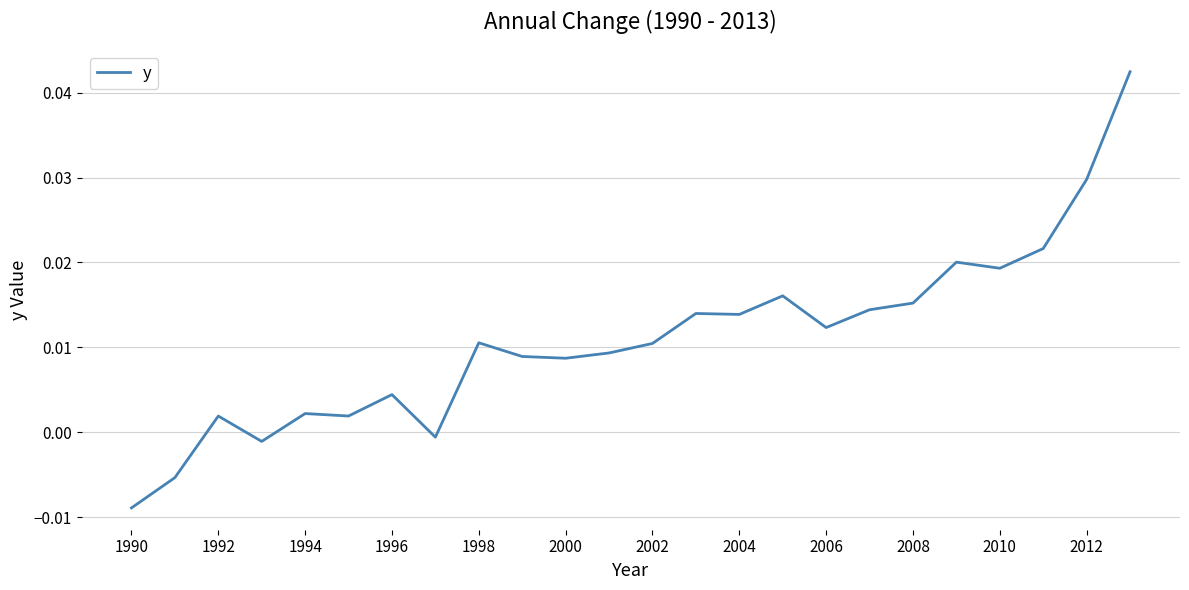

How many series are shown in this chart?

1